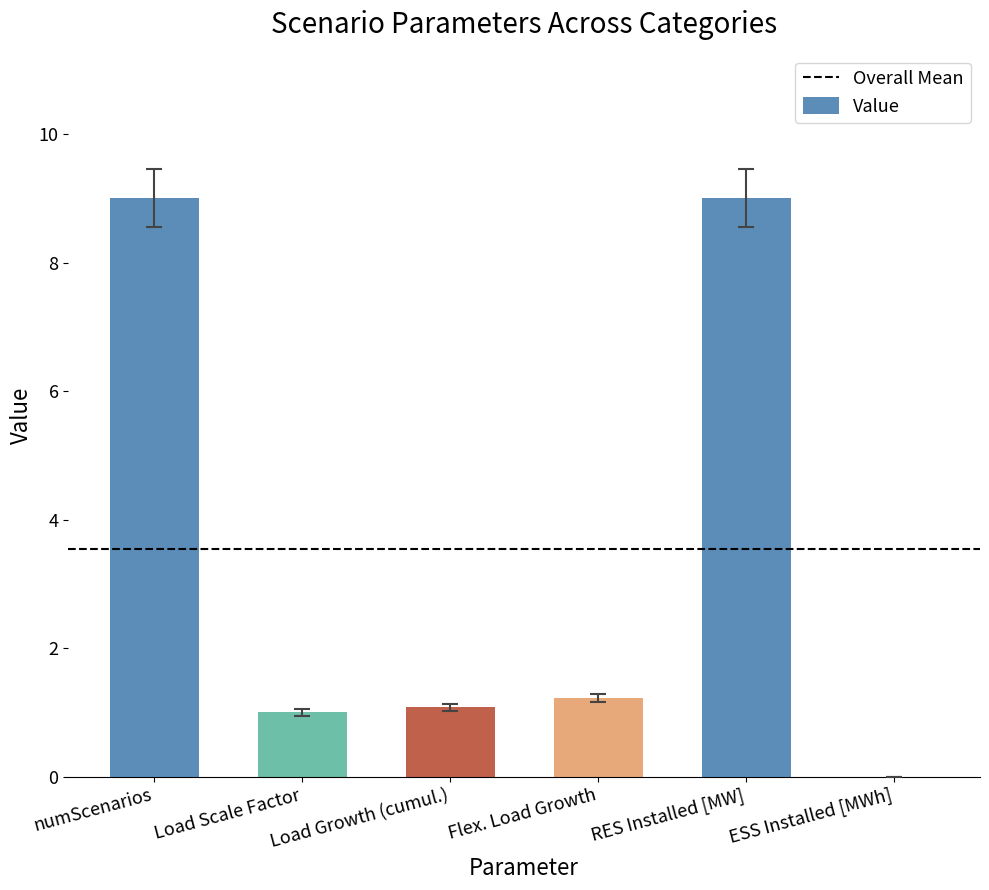

What value does the data have at RES Installed [MW]?

9.0